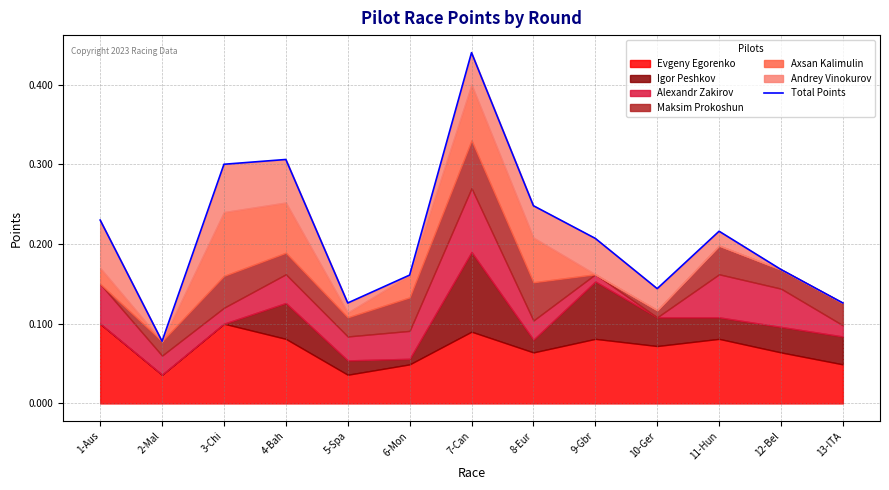

Is it true that the value at 13-ITA is 0.1?

True